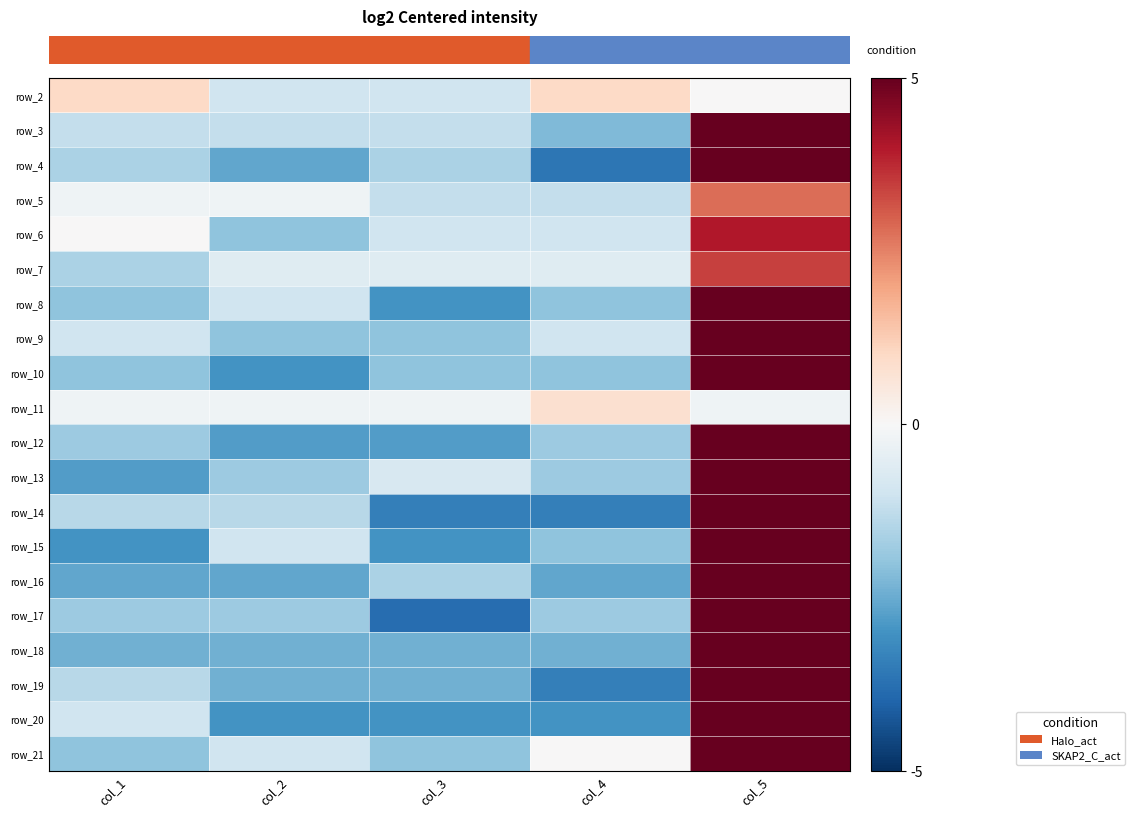

What is the spread (max minus min) of values at col_1?

4.0